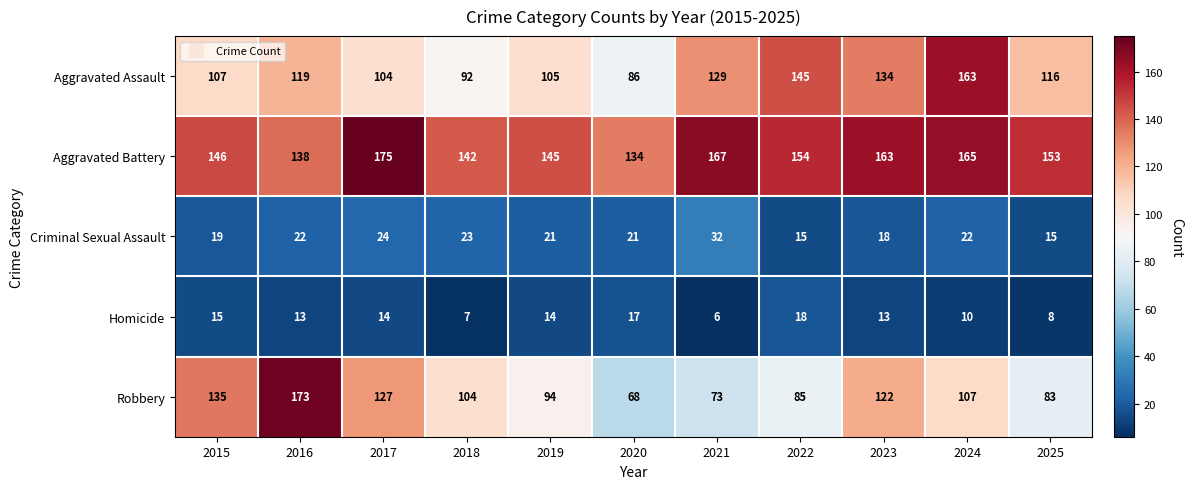

At which category is the sum across all series the highest?

2024